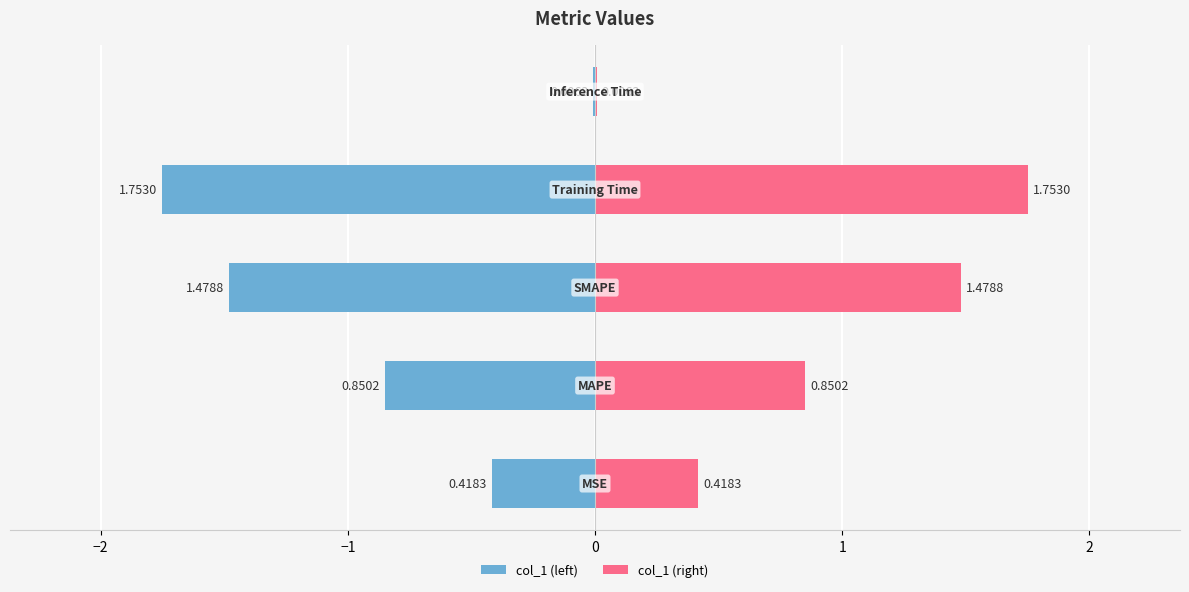

Is it true that the value at Training Time is 1.2?

False